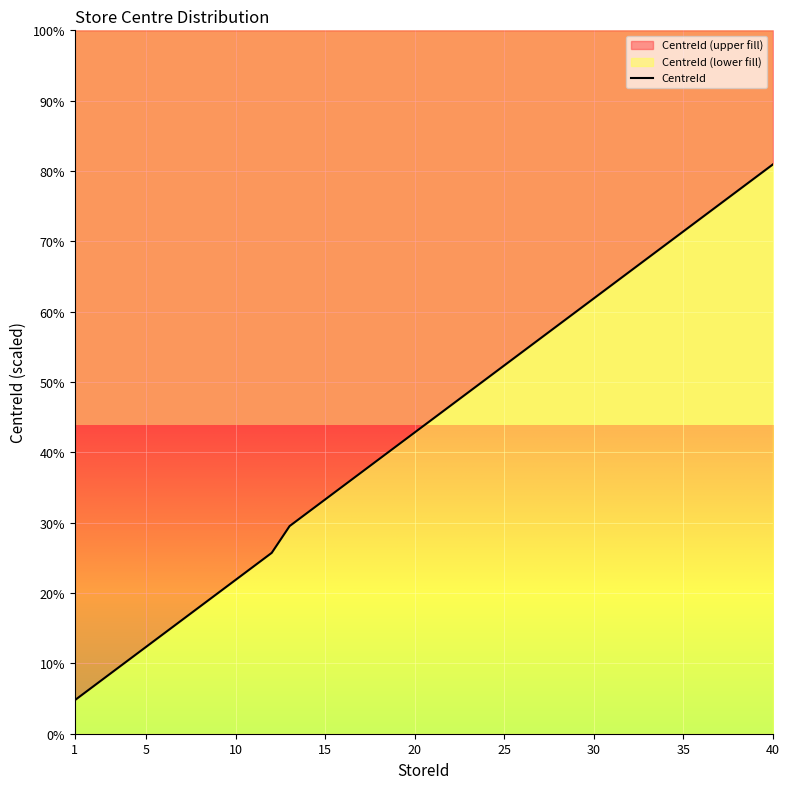

Rank the categories by value from highest to lowest.

40, 39, 38, 37, 36, 35, 34, 33, 32, 31, 30, 29, 28, 27, 26, 25, 24, 23, 22, 21, 20, 19, 18, 17, 16, 15, 14, 13, 12, 11, 10, 9, 8, 7, 6, 5, 4, 3, 2, 1